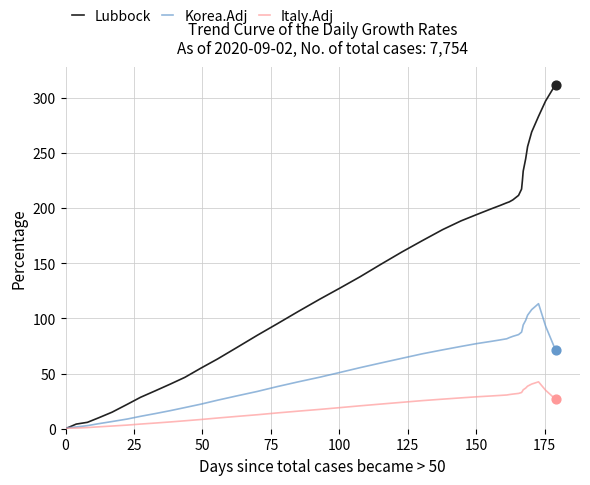

Which series has the widest spread of values?

Lubbock